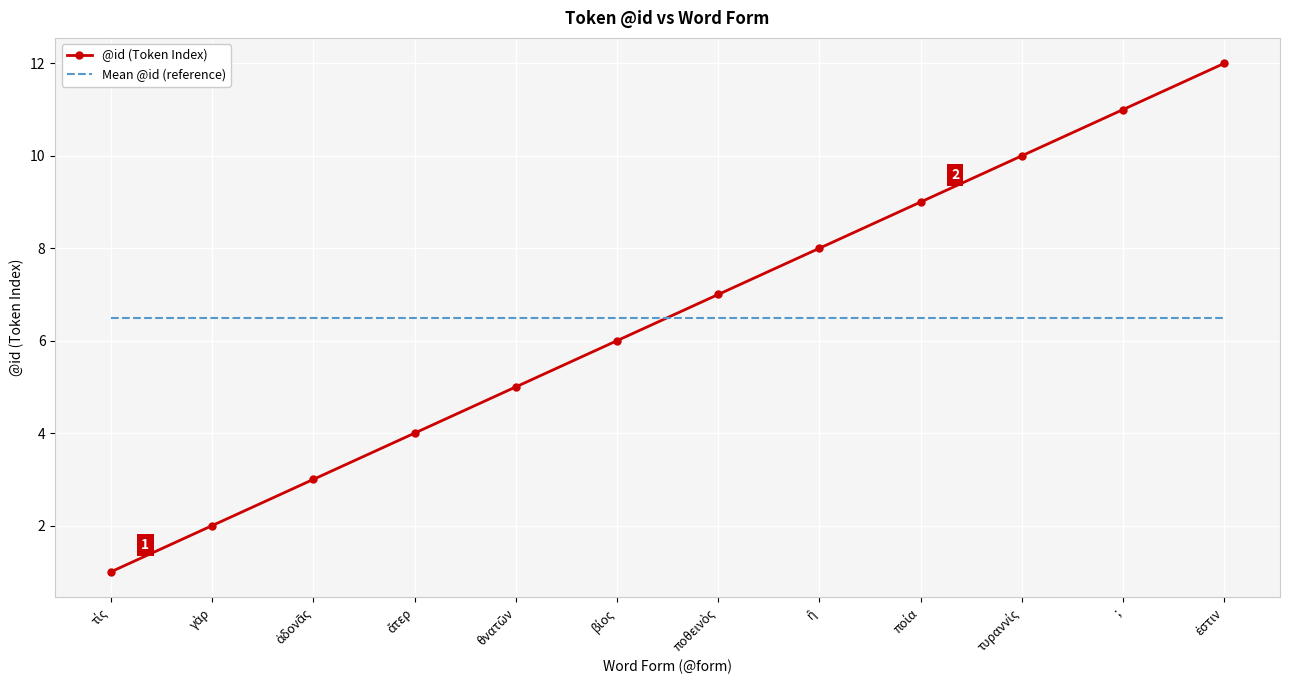

What are all the series names shown in the legend?

@id (Token Index), Mean @id (reference)